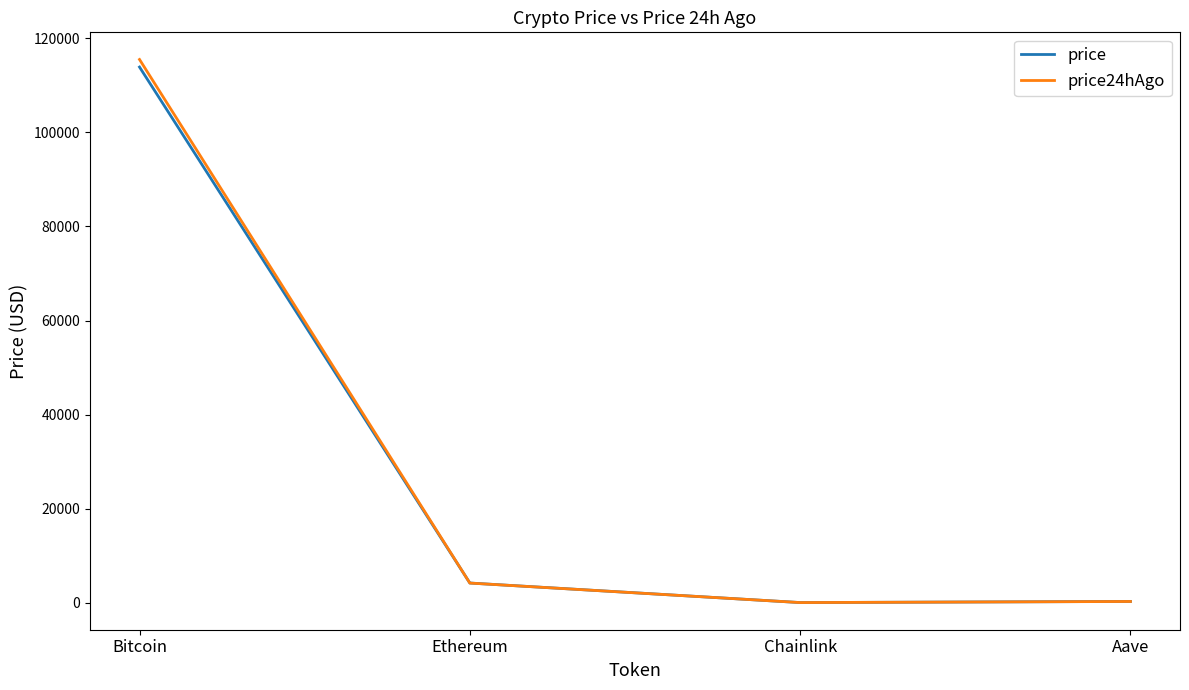

Between Bitcoin and Chainlink, which series saw the biggest shift?

price24hAgo